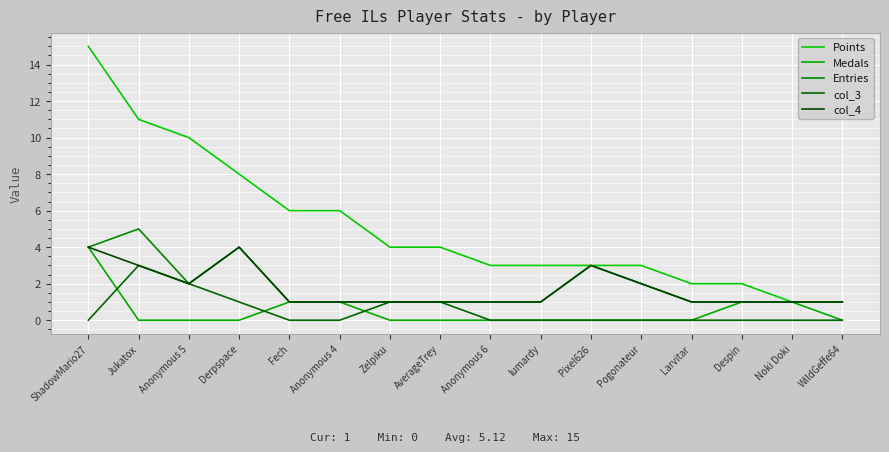

True or false: Points and col_3 cross at least once.

False